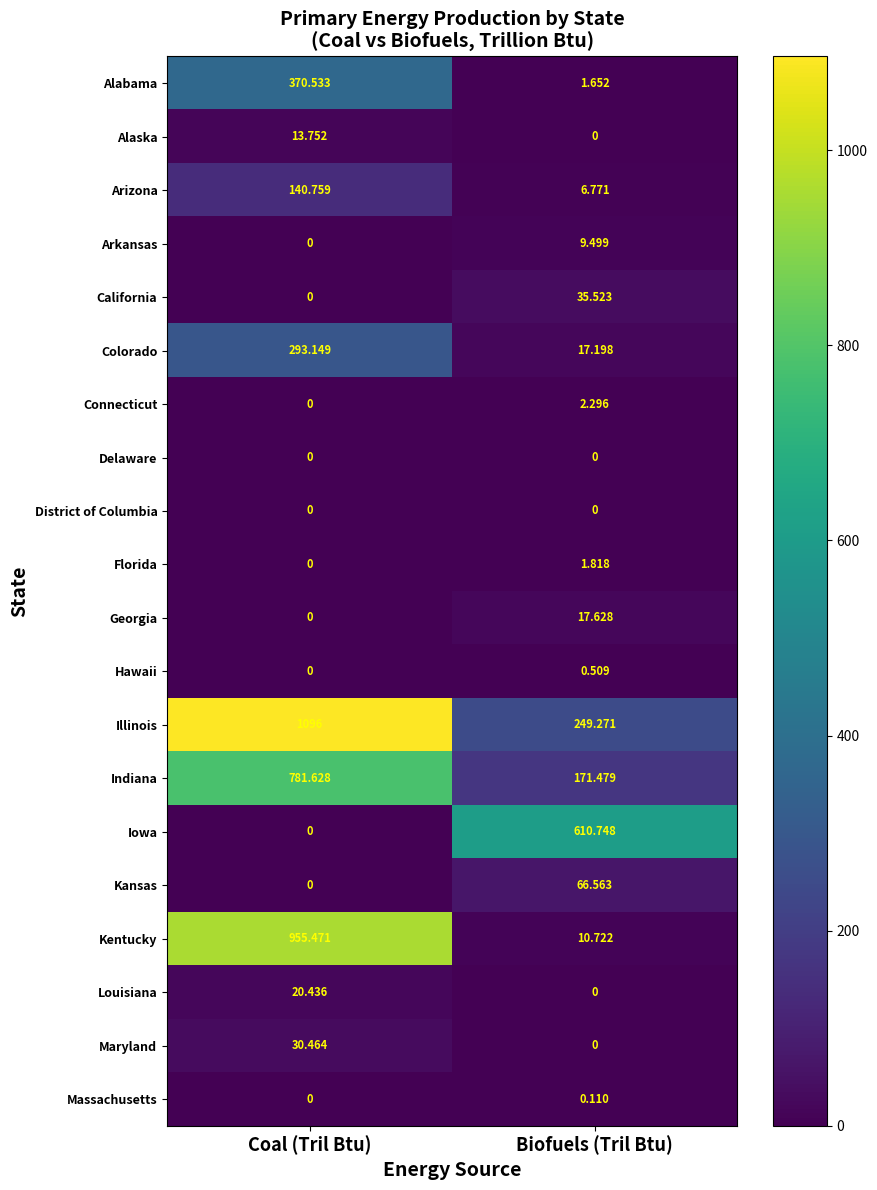

Where is Kentucky nearest to the value 483?

Biofuels (Tril Btu)